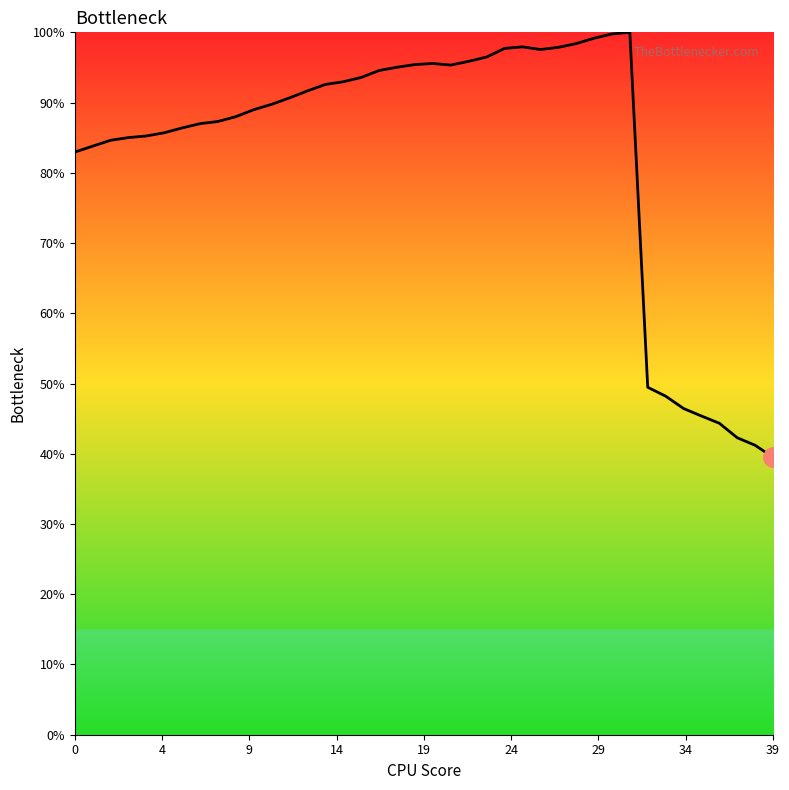

What is the greatest value displayed?

100.0